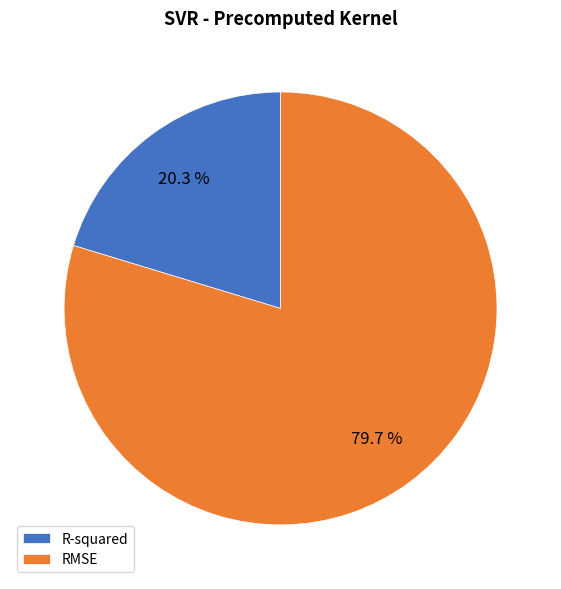

Is there any slice that represents more than half of the pie?

Yes